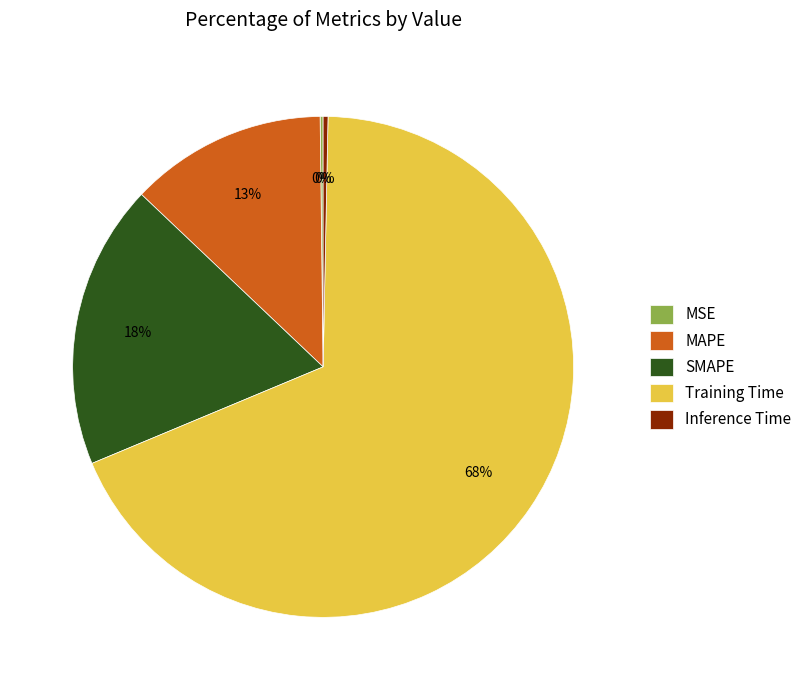

Is it true that SMAPE is 4% of the pie?

False